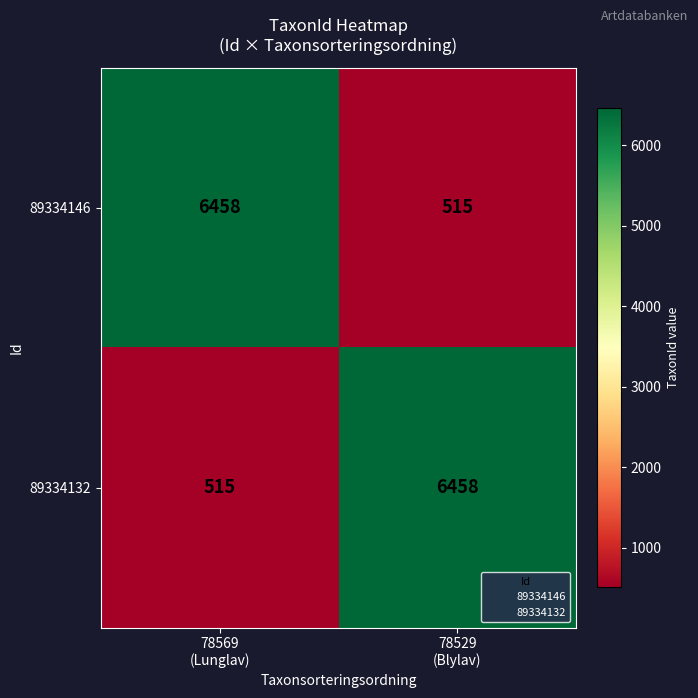

What is the difference between the maximum and minimum values in the 89334146 series?

5943